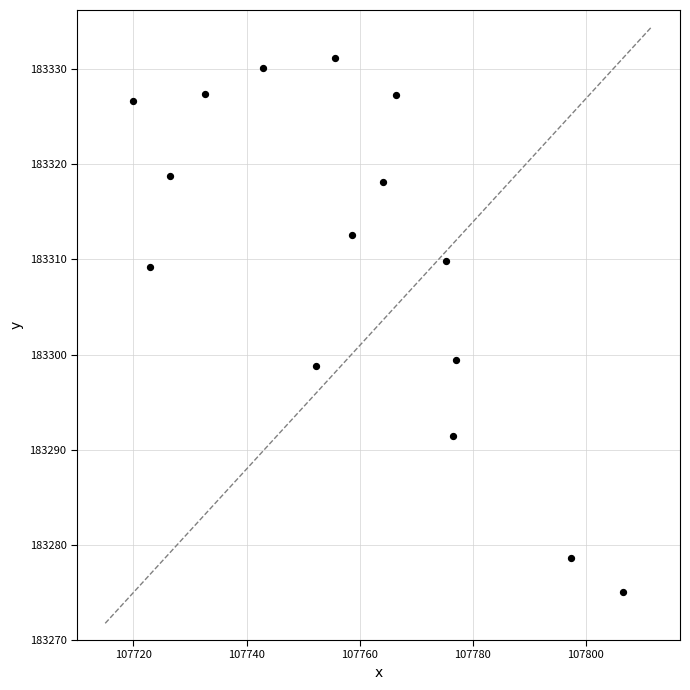

What is the range of Y values (max minus min)?

56.2